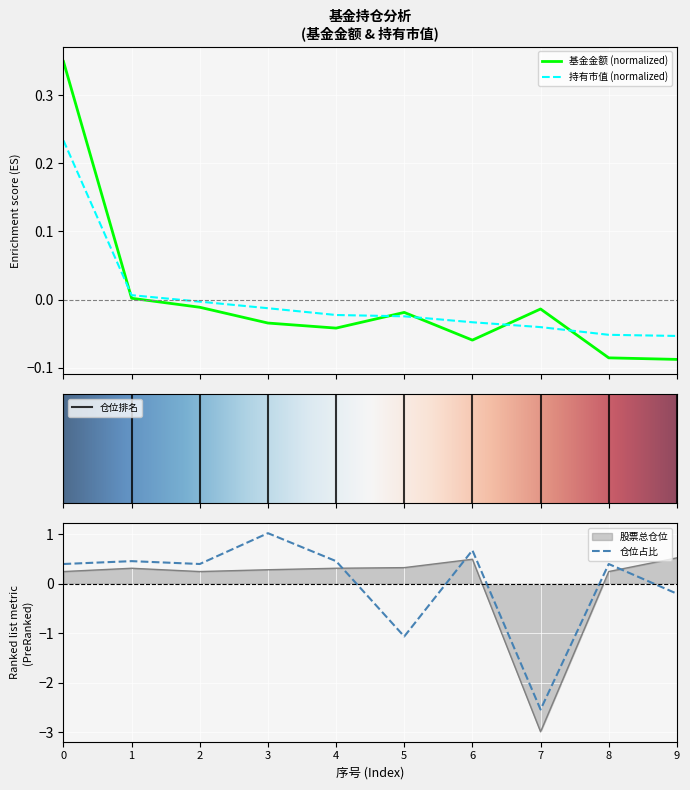

What is the difference between the second highest and minimum values in the 基金金额 series?

0.1